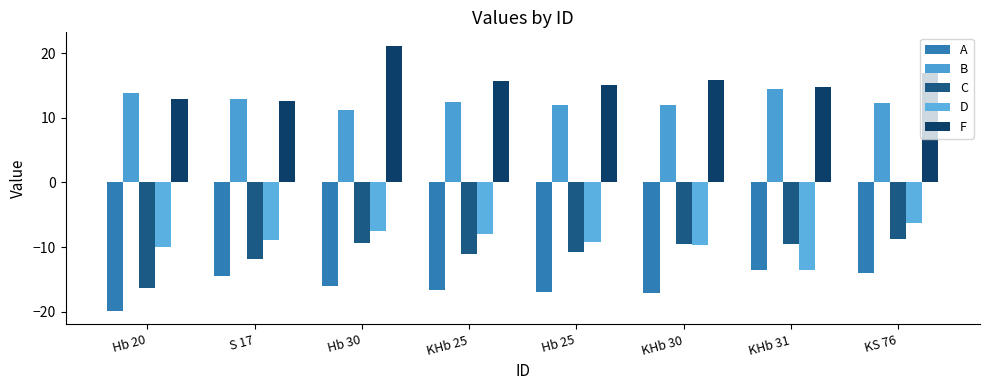

Is it true that F equals 25.2 at KHb 31?

False